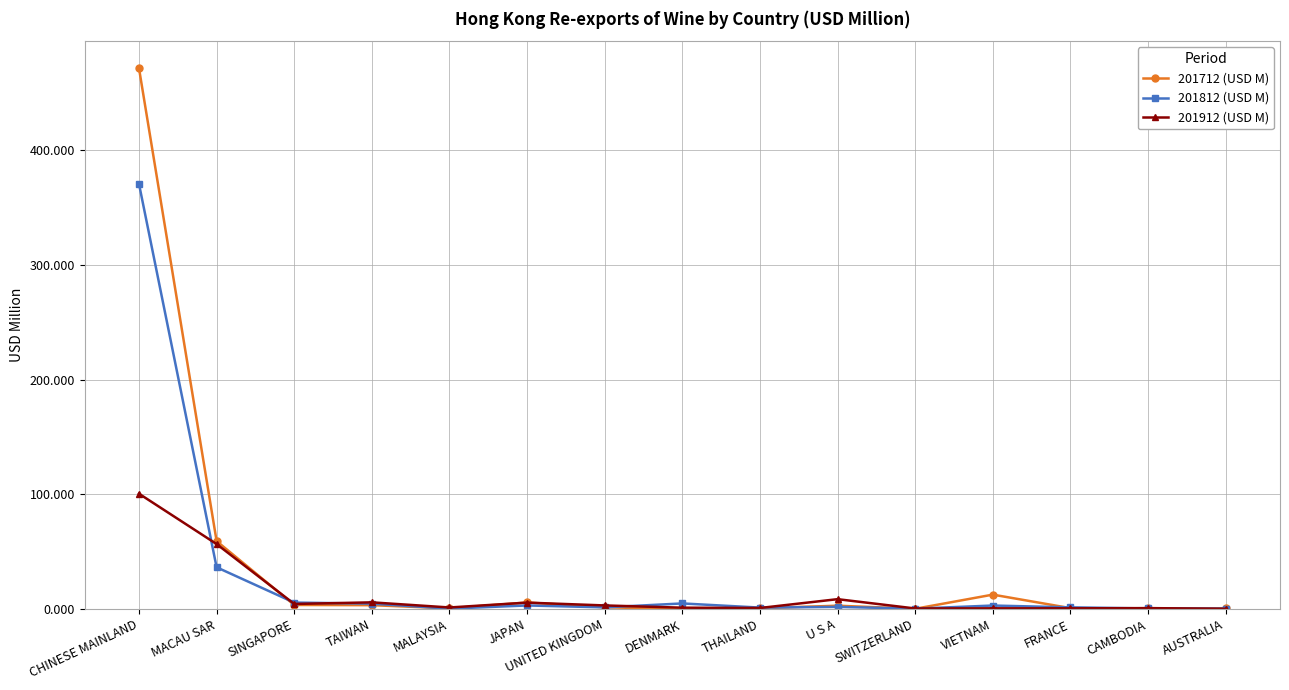

Is this an area chart (filled region under the line)?

No